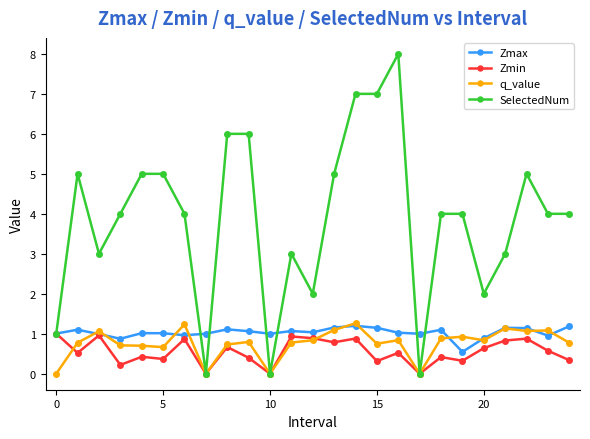

Which series has the largest range (max minus min)?

SelectedNum